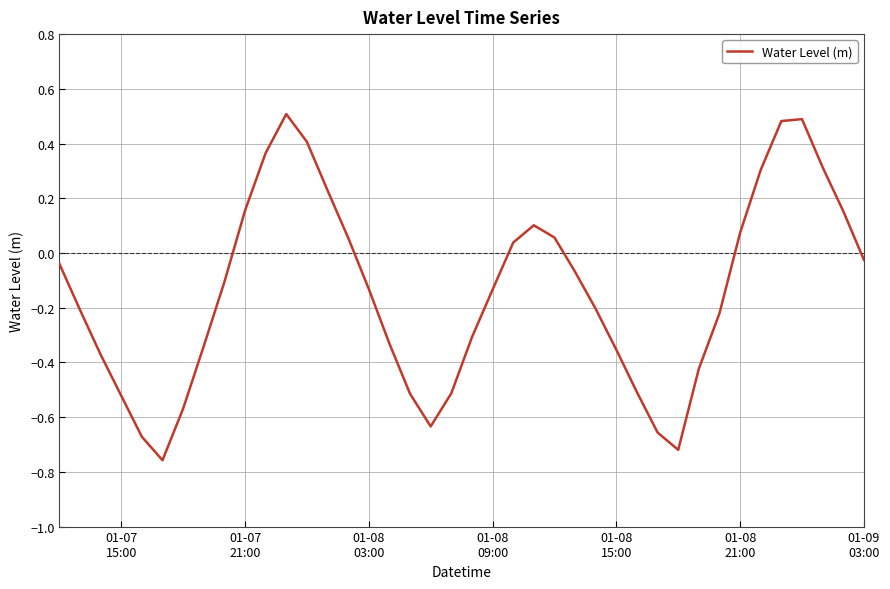

What is the maximum value shown in the chart?

0.5